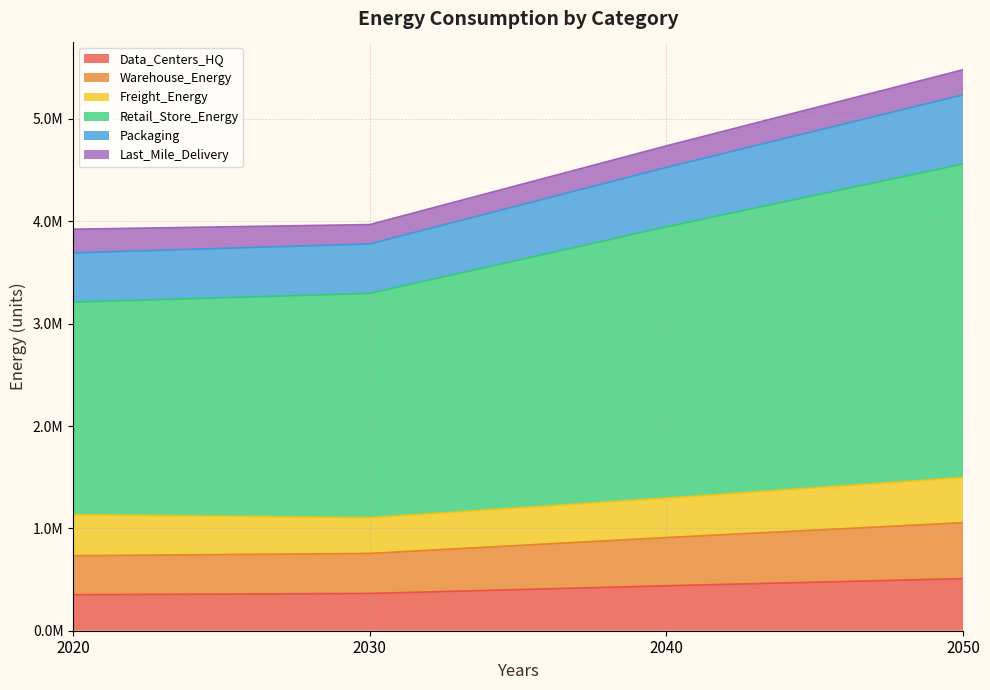

Is it true that Warehouse_Energy equals 2175462.6 at 2050?

False